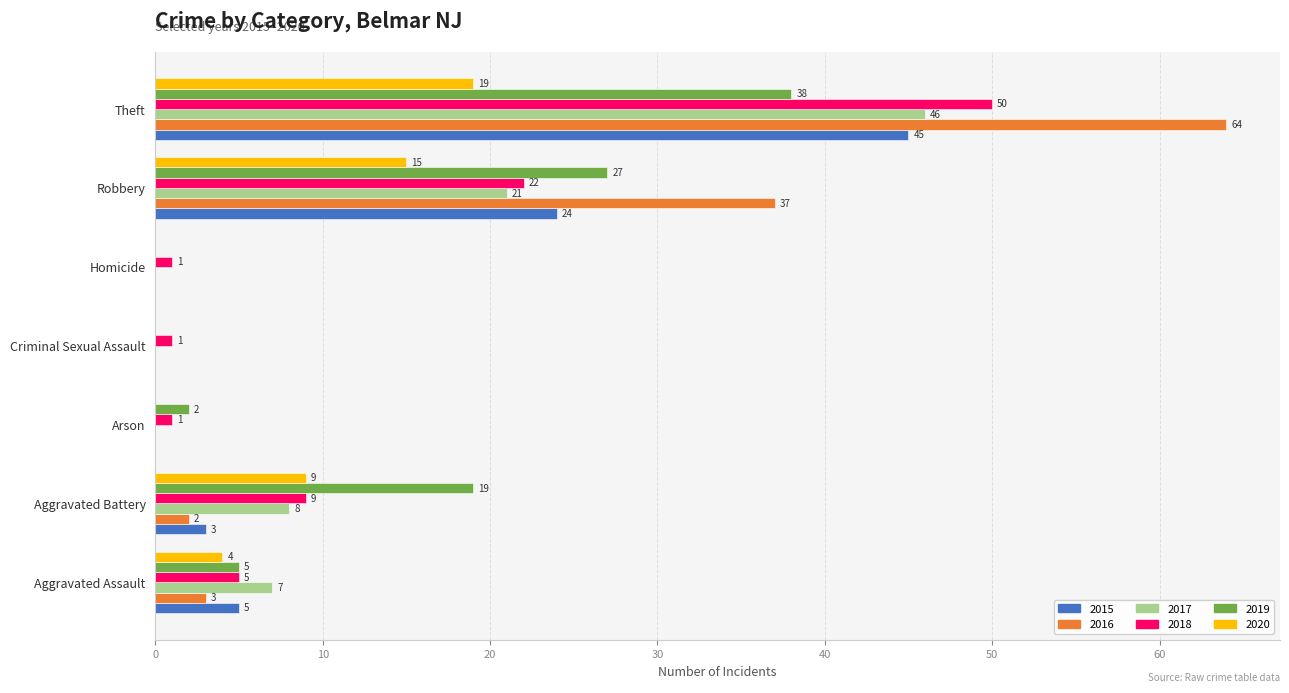

What are all the series names shown in the legend?

2015, 2016, 2017, 2018, 2019, 2020